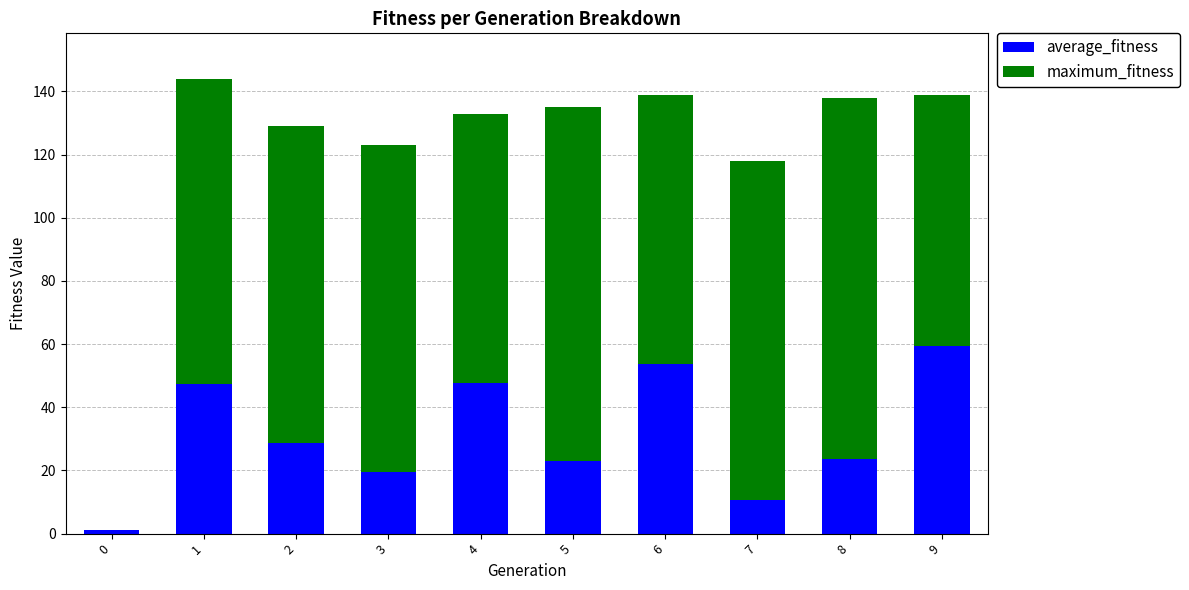

How many categories are shown in the chart?

10